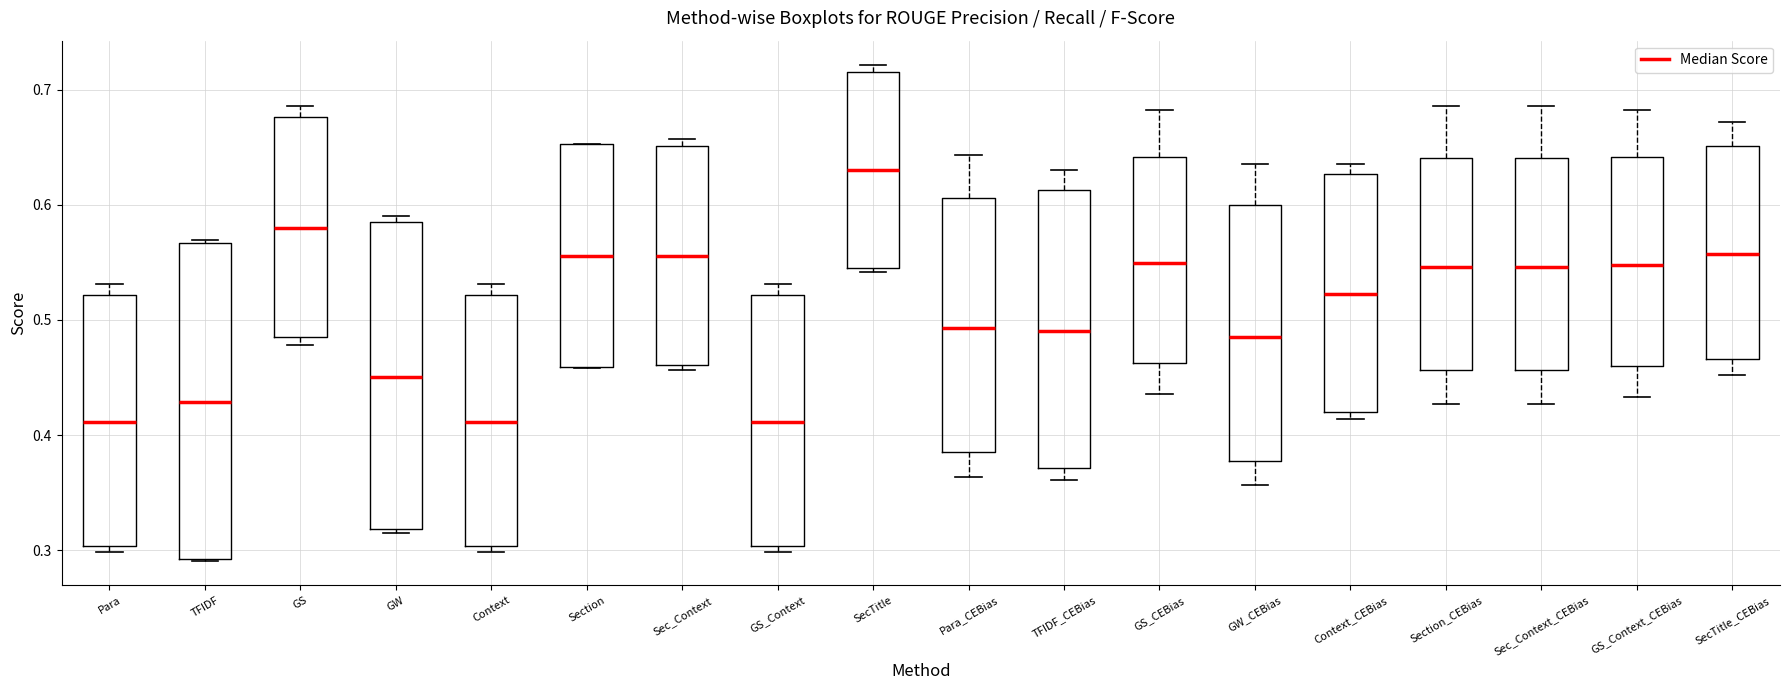

Where is the lower edge of the box for Section_CEBias on the y-axis? The values are not printed on the chart, so give them approximately, as read against the axis.

0.46